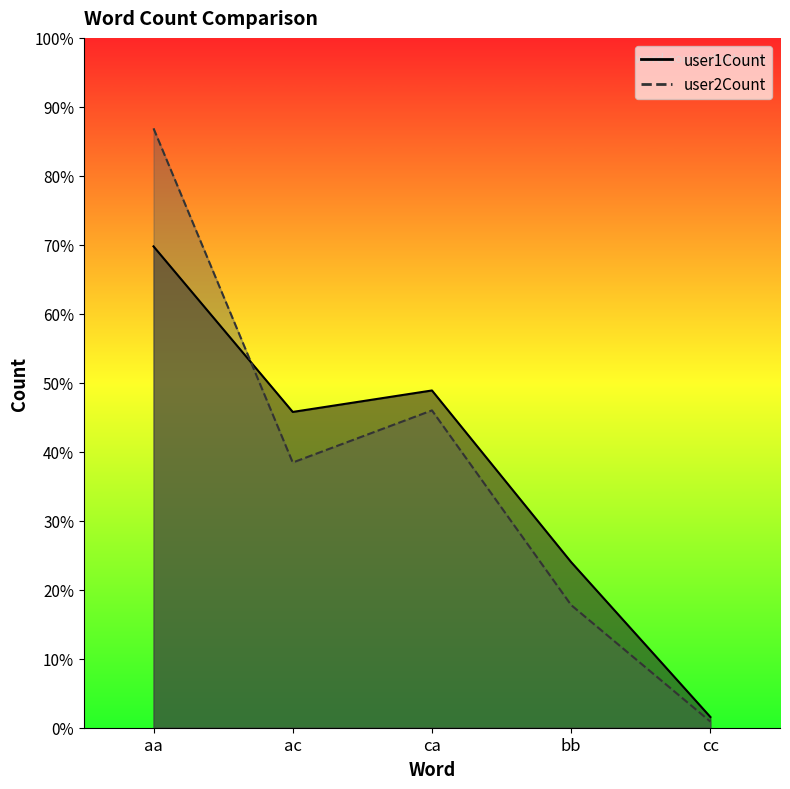

At which label does user1Count reach its peak?

aa